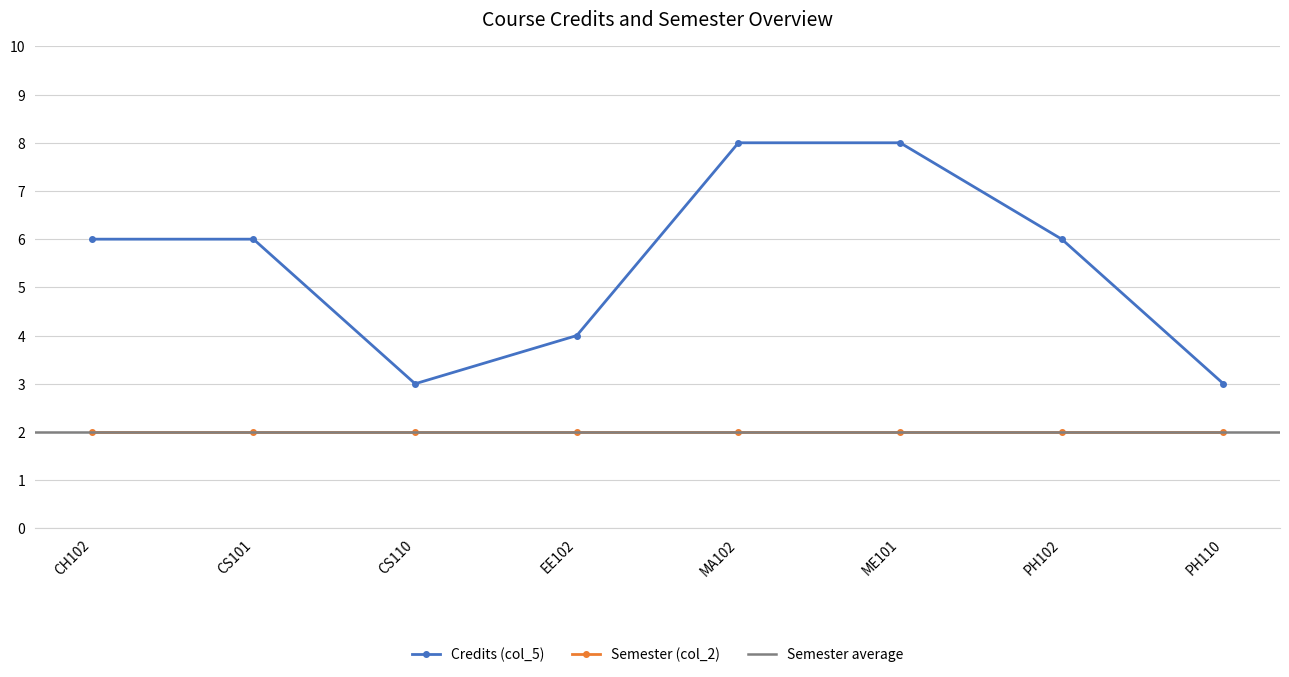

Reading left to right, extract all data points from this chart.

6	6	3	4	8	8	6	3